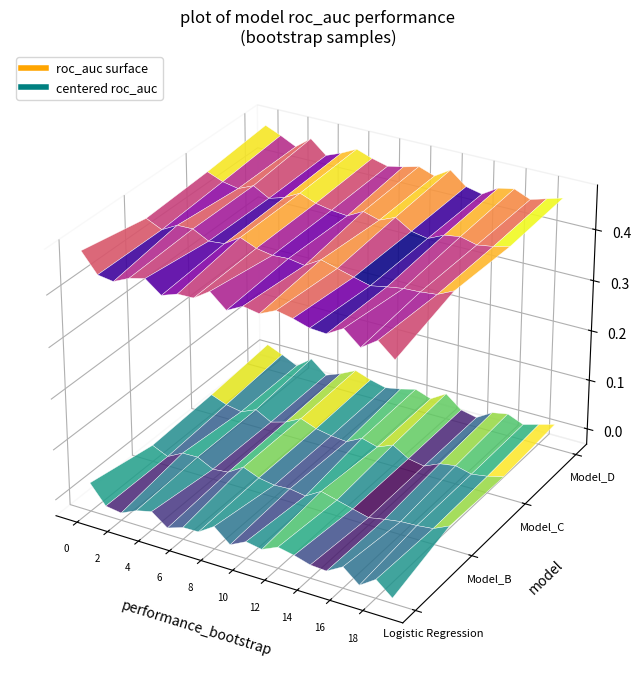

Which has a higher value, 11 or 10?

10